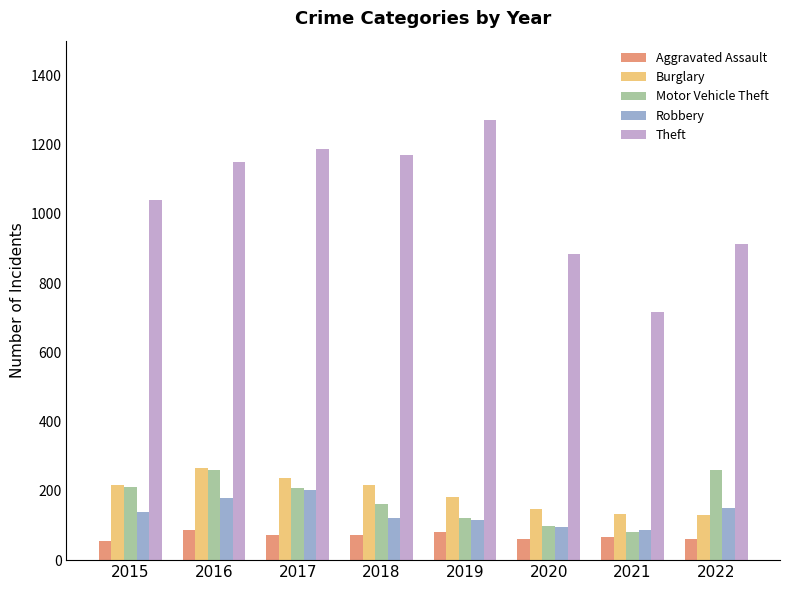

What is the difference between the maximum and second lowest values in the Aggravated Assault series?

27